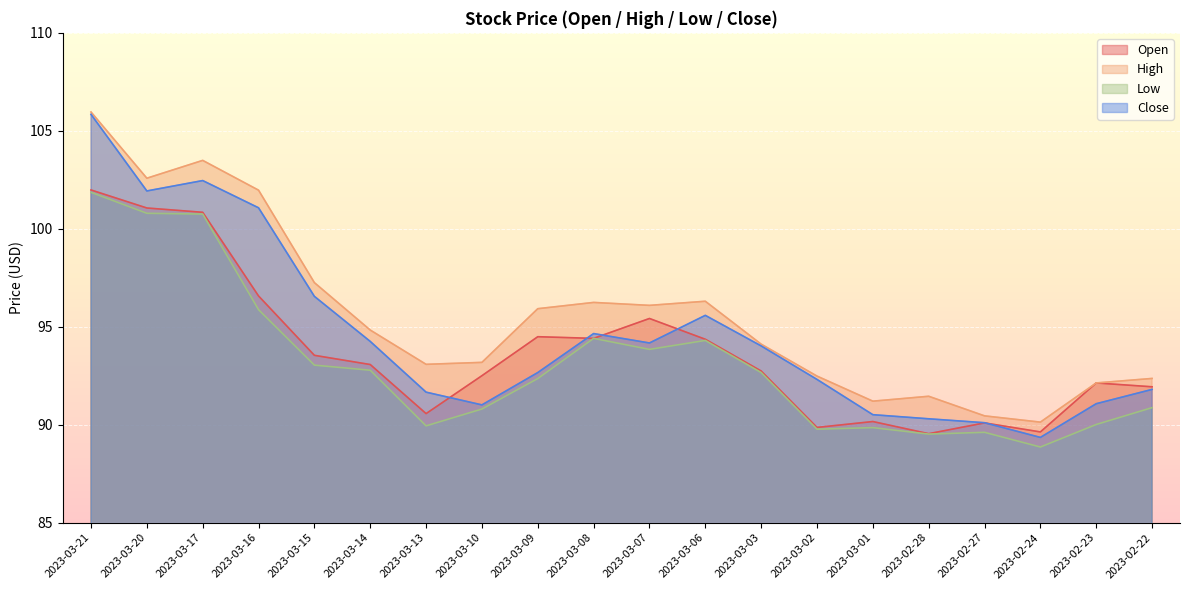

How many lines are shown in the chart?

4